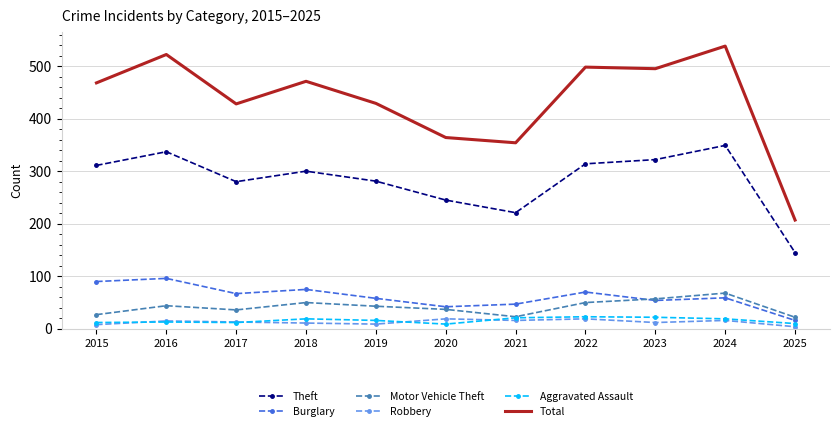

What is the difference between the Total values at 2025 and 2018?

264